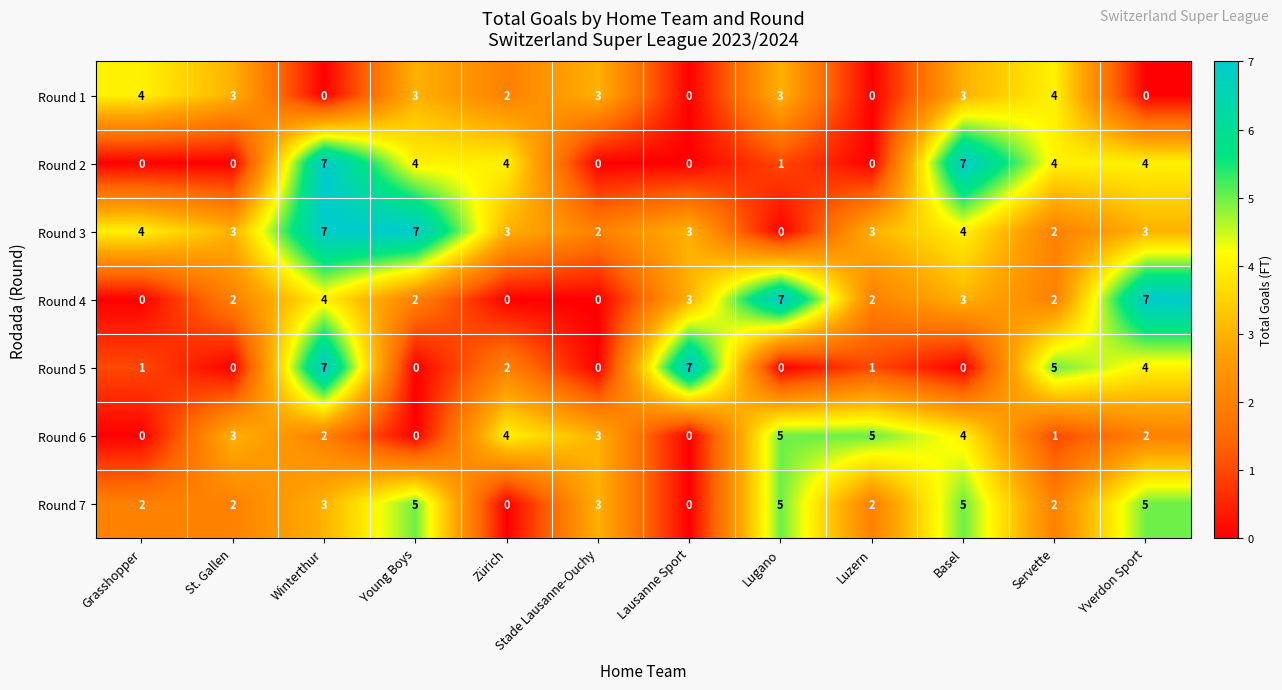

Which series changed the most between Winterthur and Luzern?

Round 2